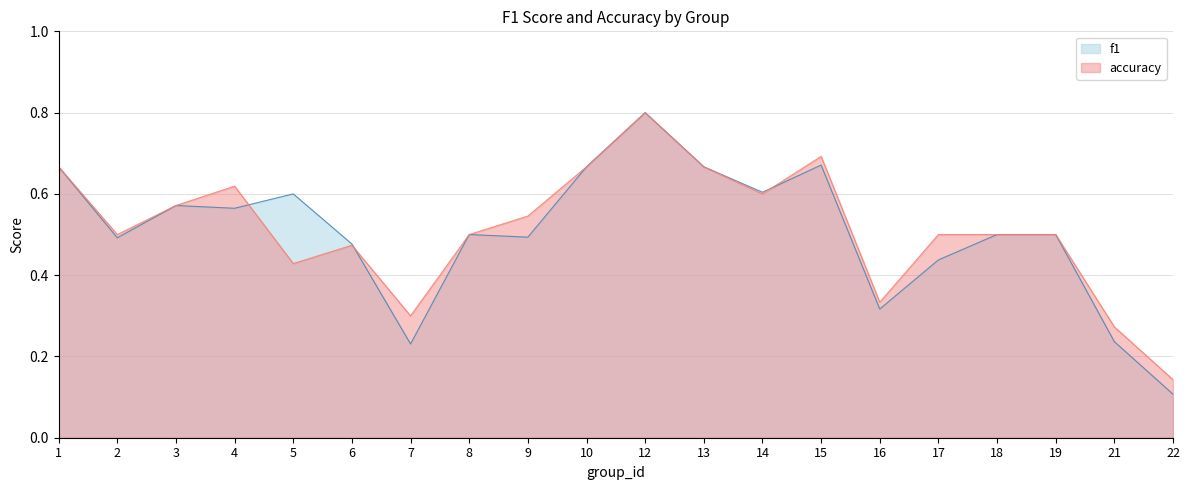

At which label does f1 reach its minimum?

22